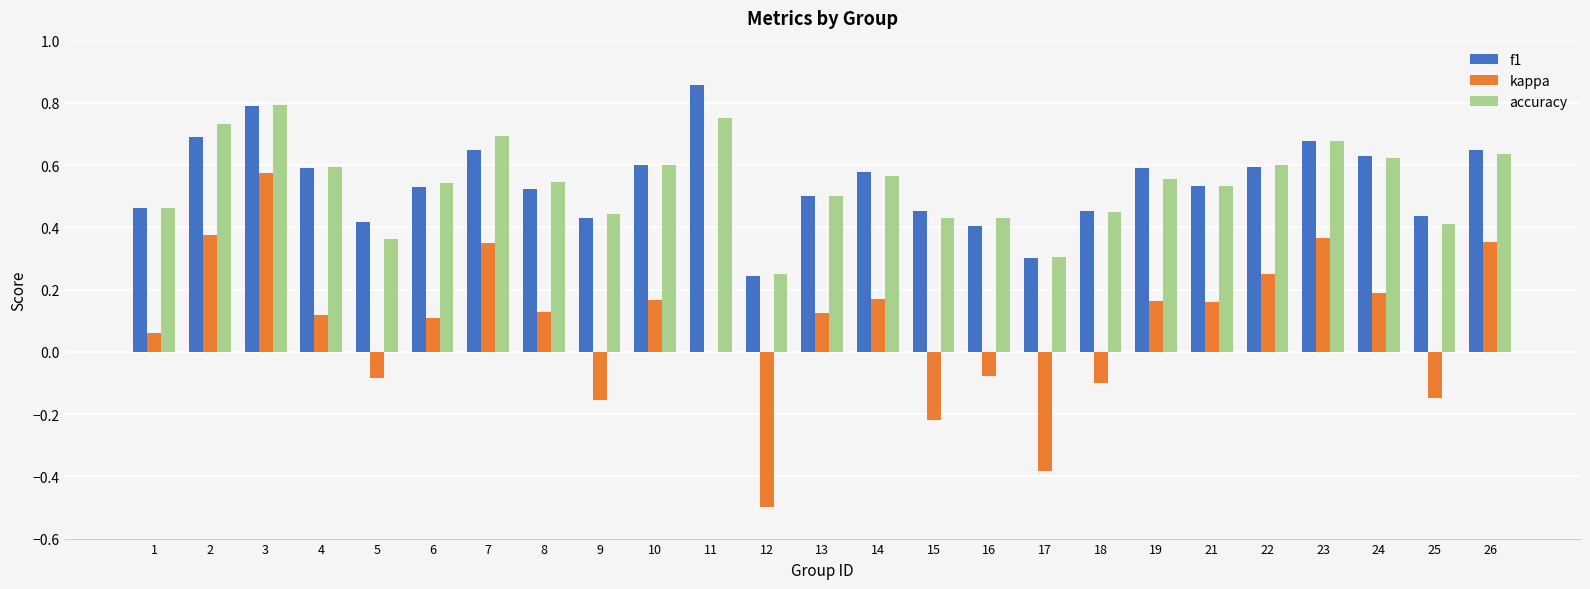

What are all the series names shown in the legend?

f1, kappa, accuracy